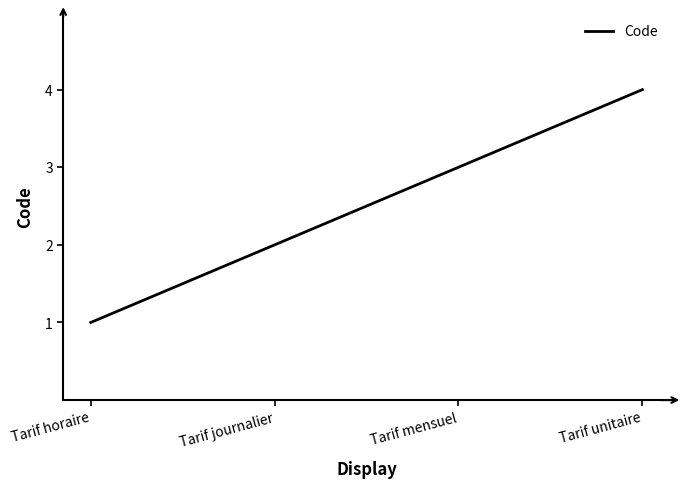

Does the chart display data point markers on the line(s)?

No